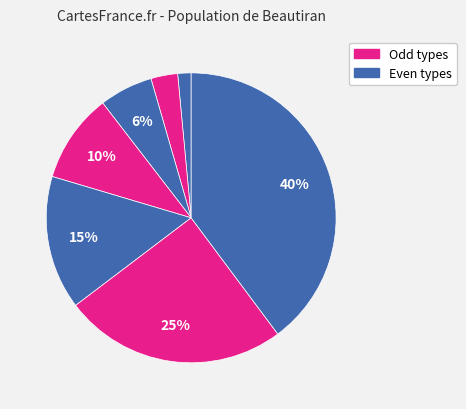

Count the number of slices in the pie.

7